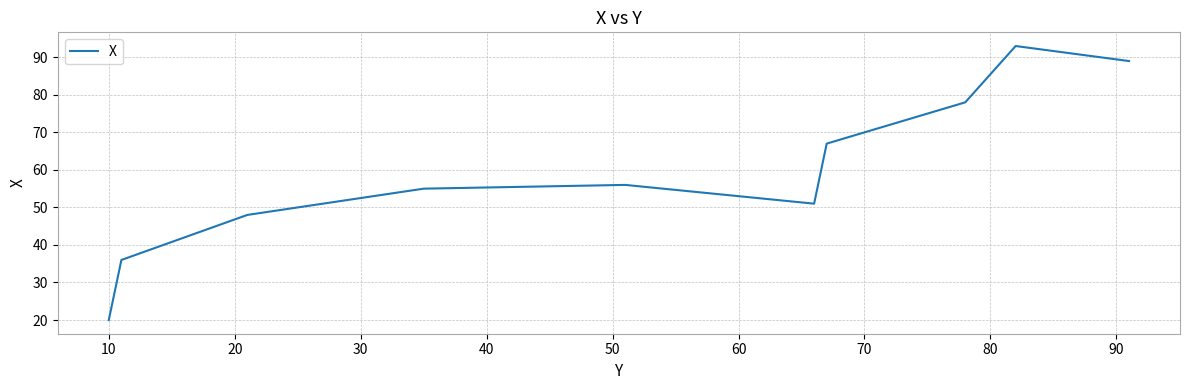

What is the minimum value shown in the chart?

20